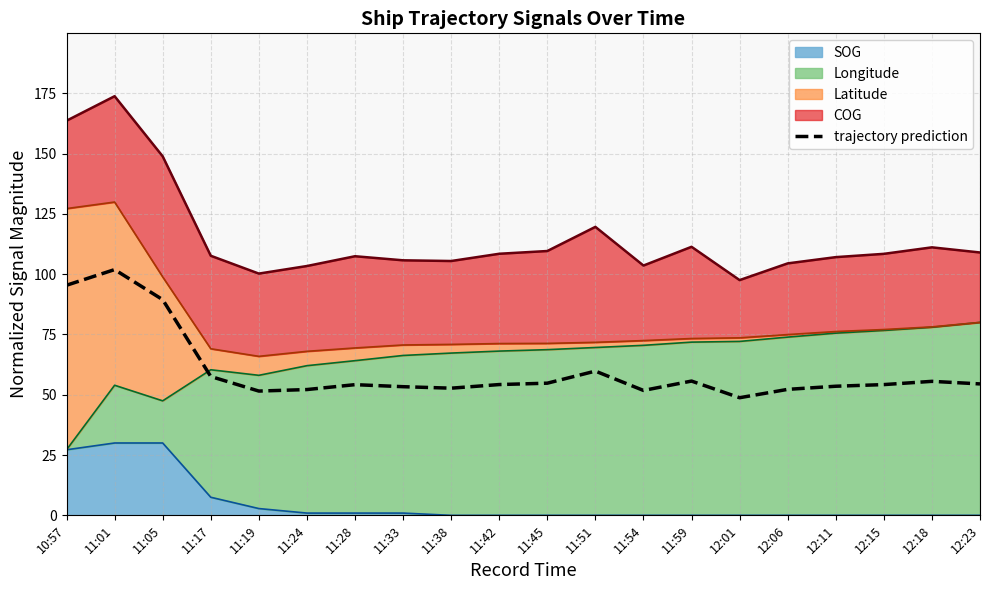

What position from the left is 12:01?

15